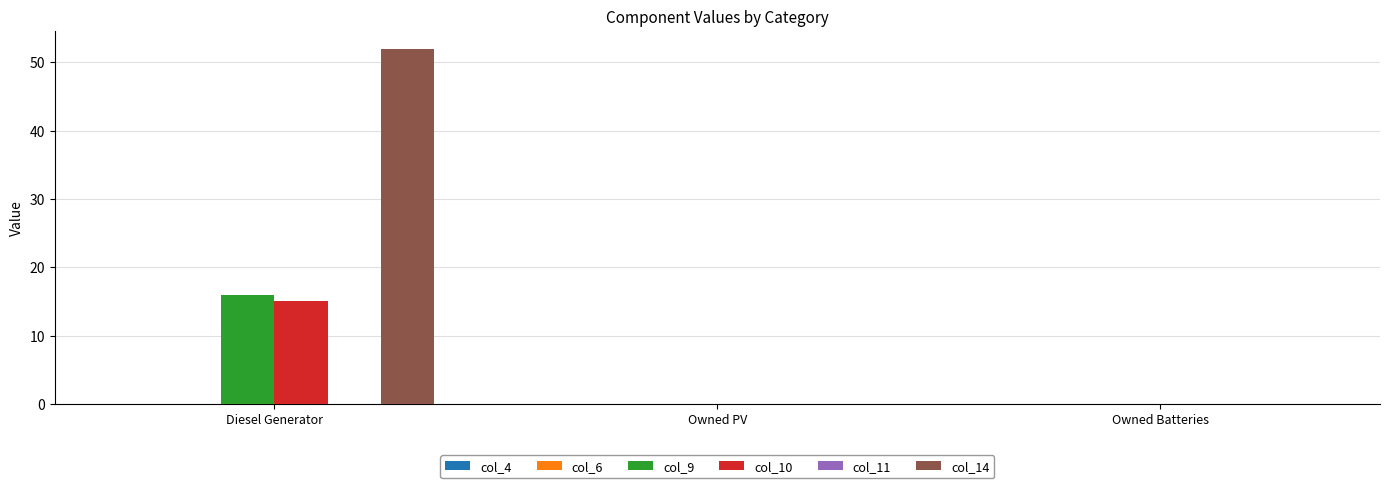

What is the approximate value of col_10 at Diesel Generator, to the nearest 10?

20